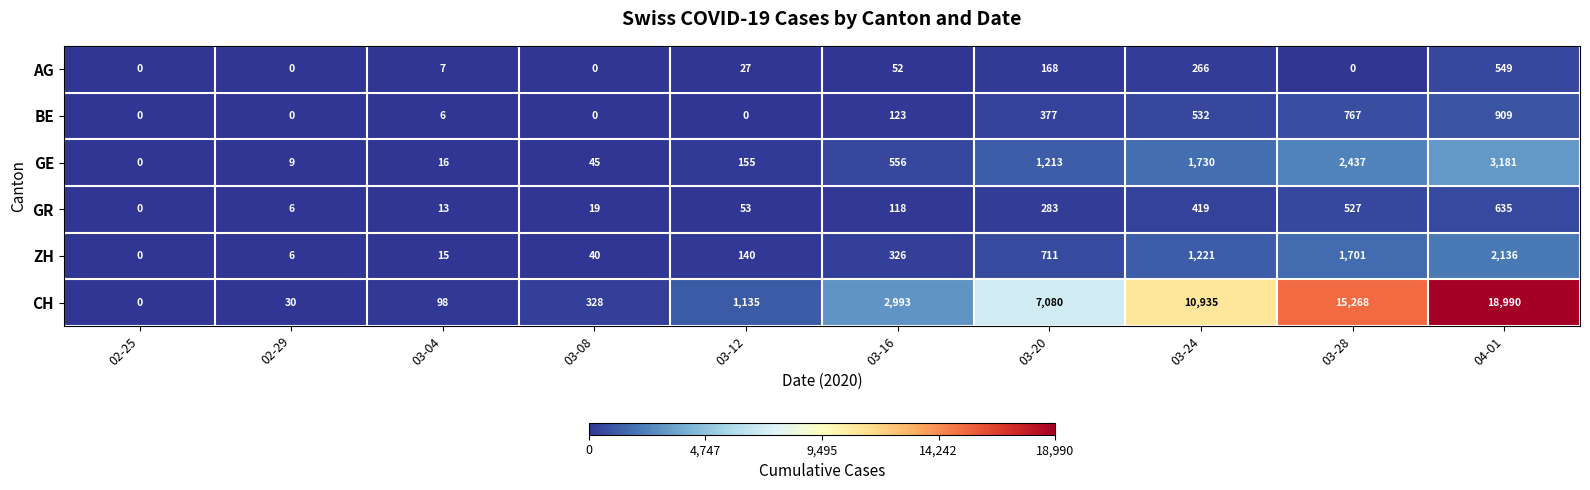

The value of GE at 03-12 is 247. True or false?

False